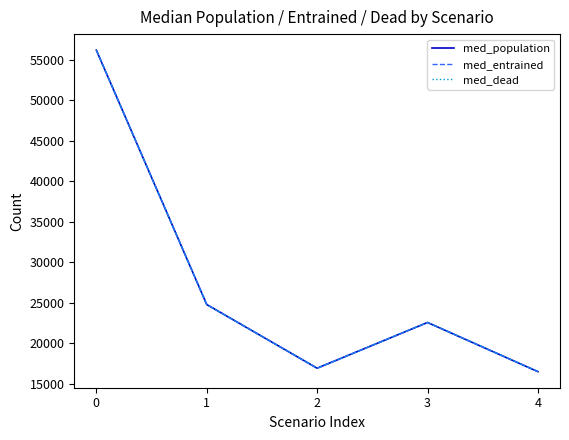

Is this an area chart (filled region under the line)?

No